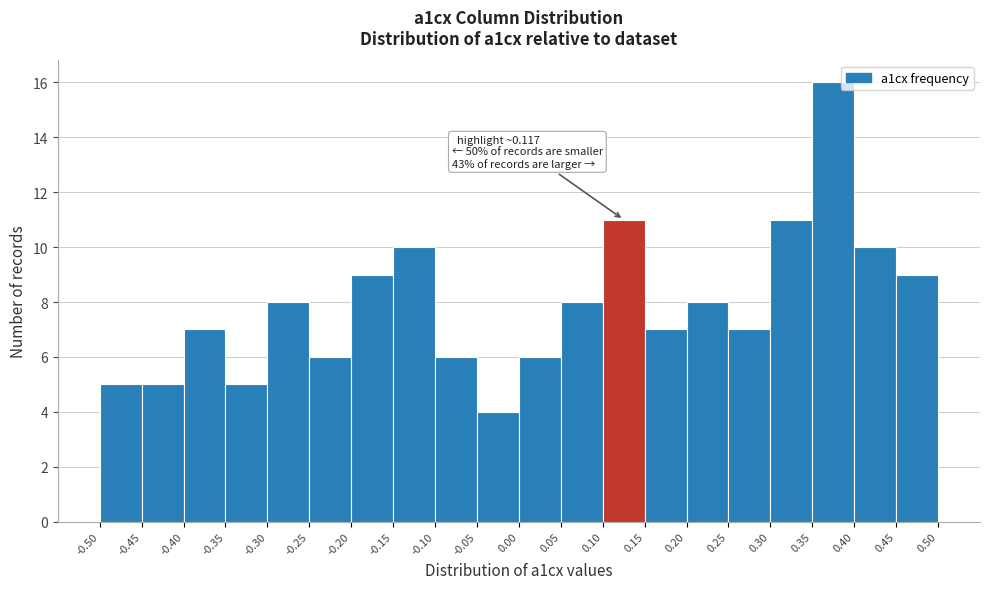

Which range on the x-axis has the tallest bar?

0.35 to 0.40